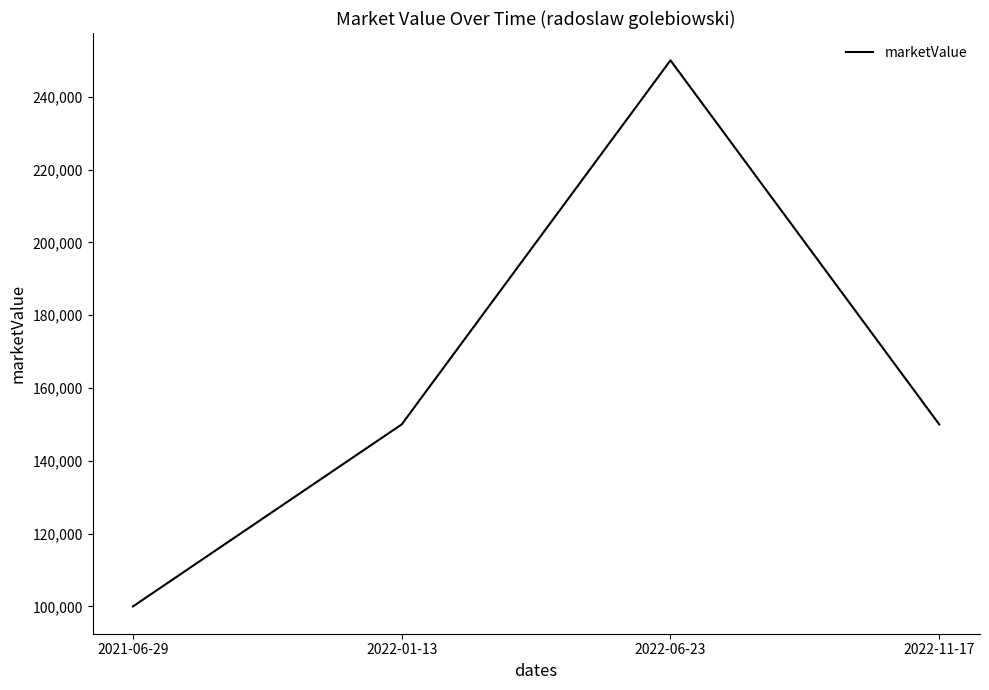

Which label corresponds to the smallest value in the chart?

2021-06-29